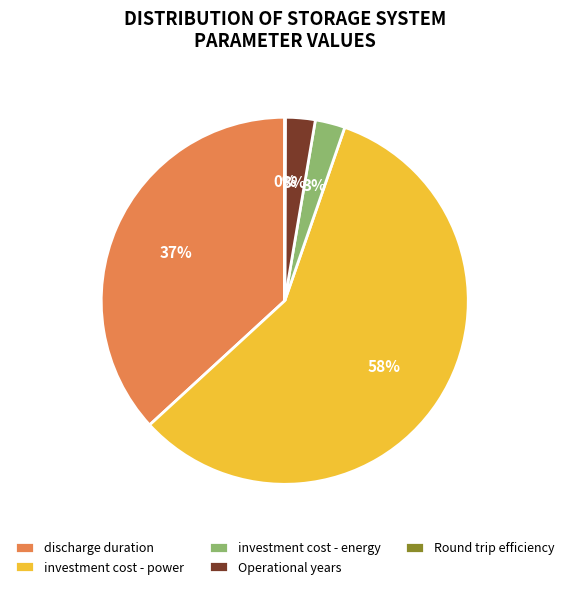

To the nearest percent, what is the average slice percentage?

20%